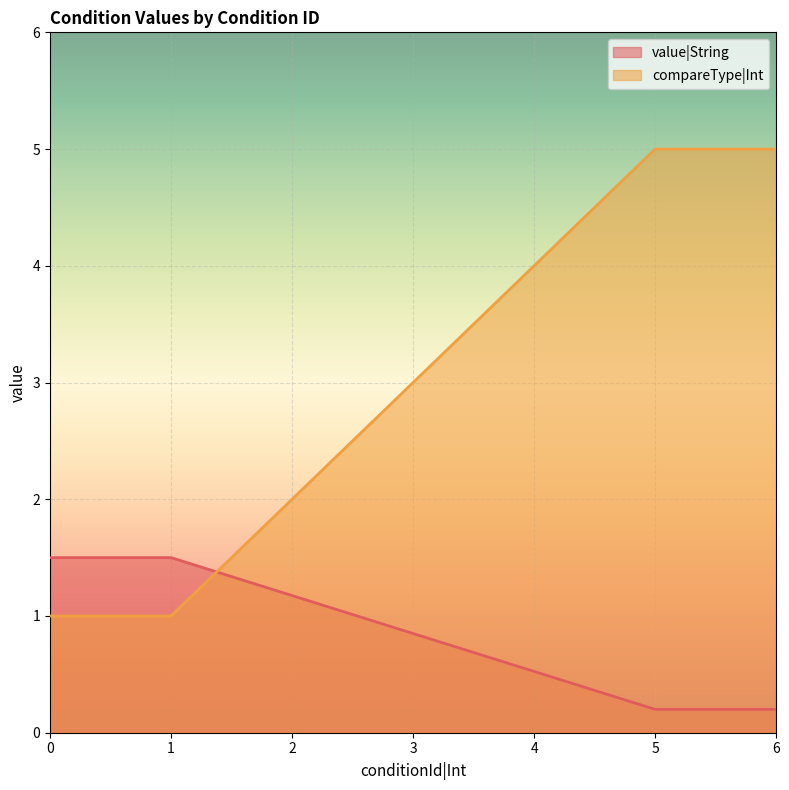

Which series has the widest spread of values?

compareType|Int